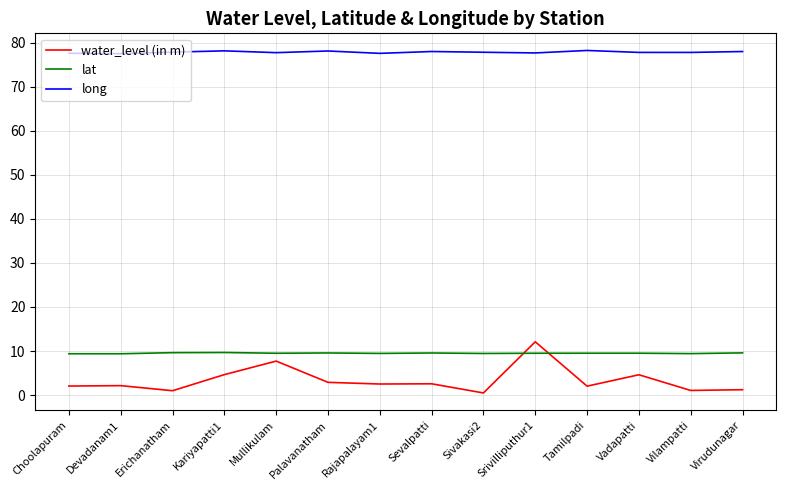

What is the greatest value displayed?

78.2